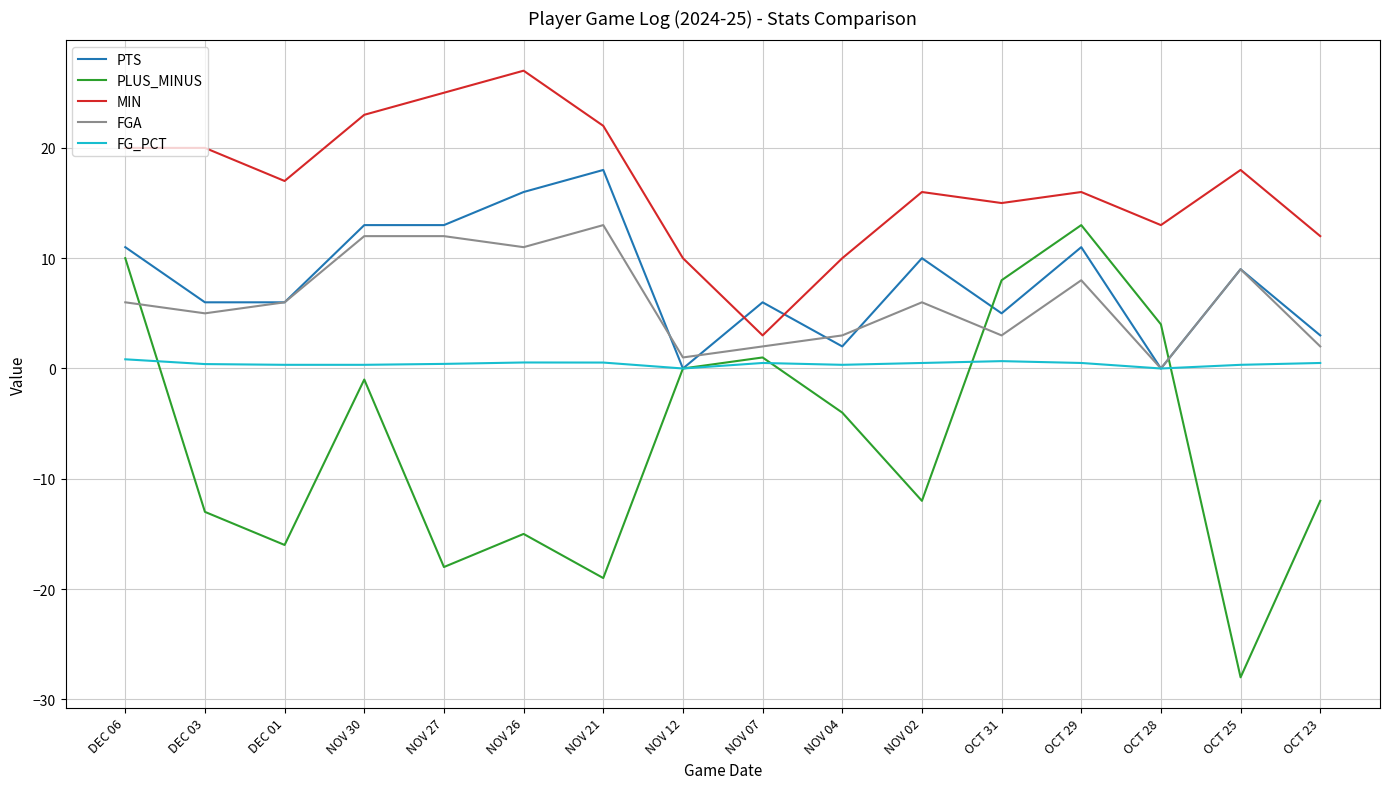

What is the difference between the highest and lowest values at OCT 28?

13.0